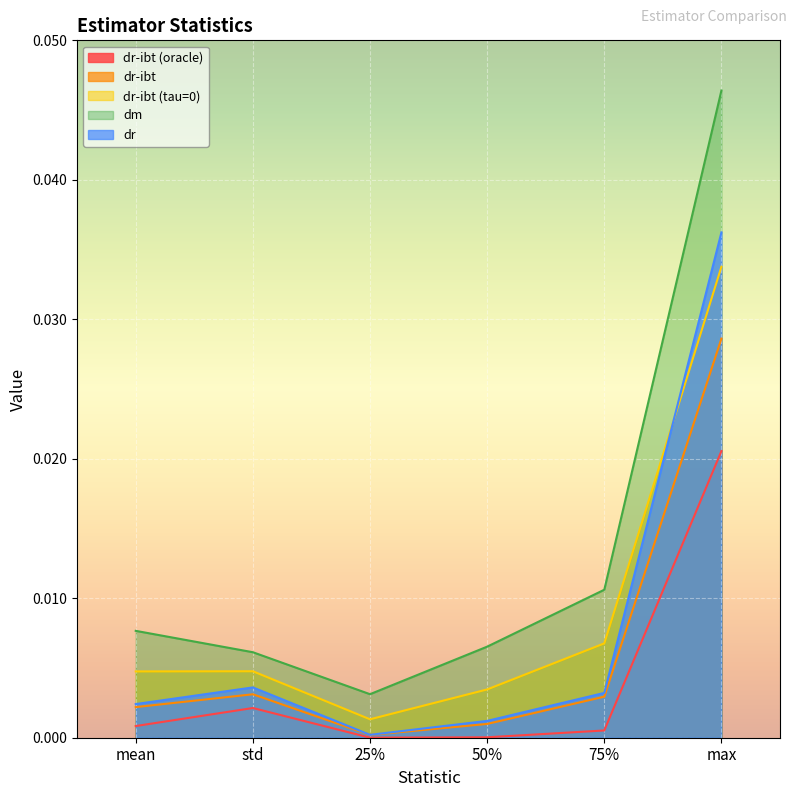

Which series has the widest spread of values?

dm